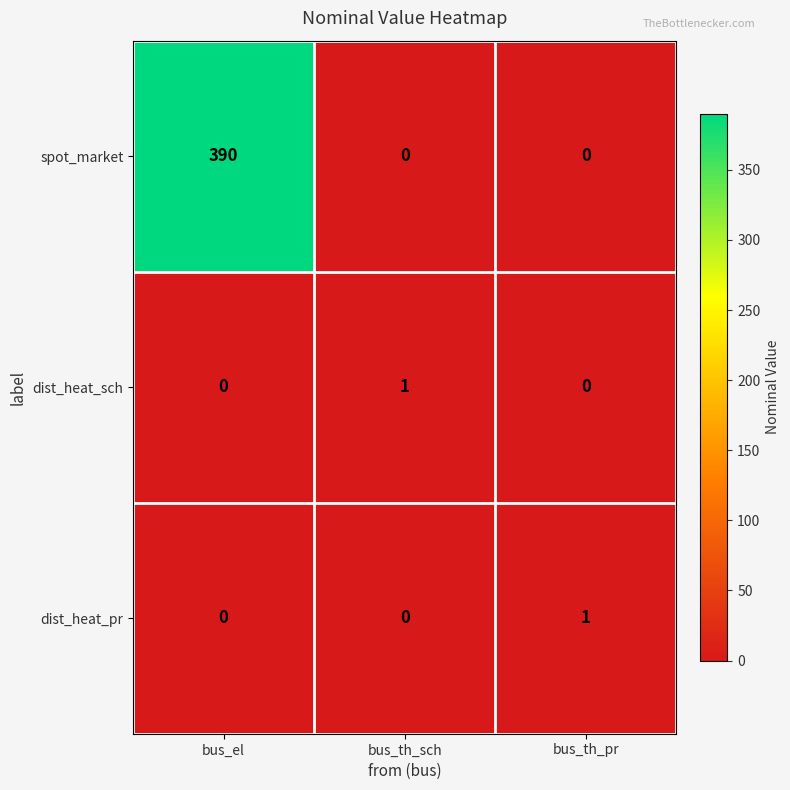

Reading right to left, list all the values displayed in this chart.

spot_market: 0	0	390
dist_heat_sch: 0	1	0
dist_heat_pr: 1	0	0